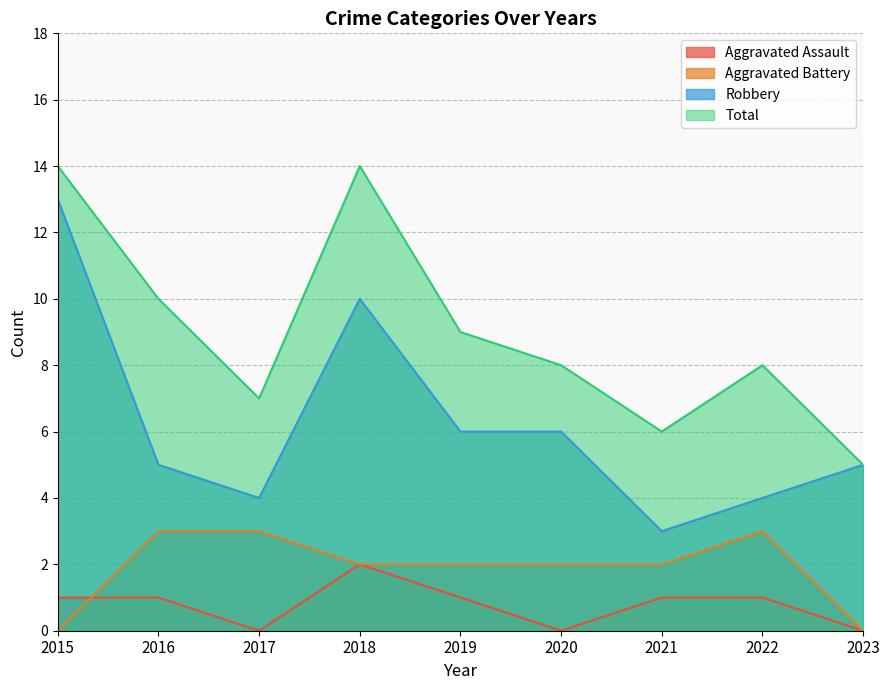

Is it true that Aggravated Battery equals 1 at 2021?

False